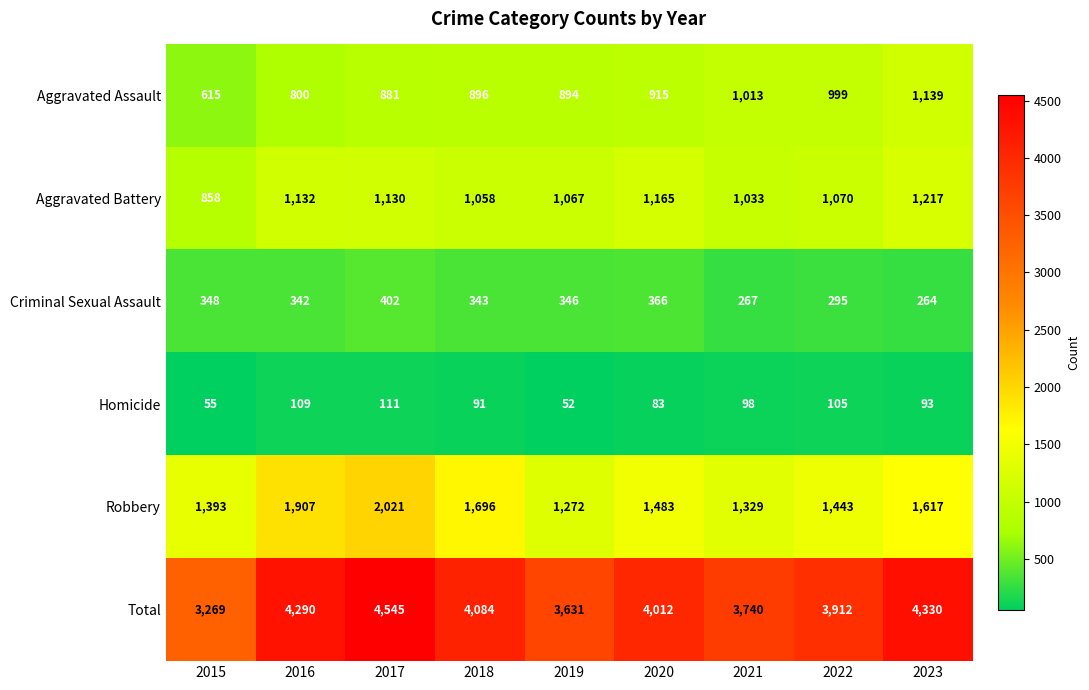

True or false: Aggravated Battery has a value of 1058 at 2018.

True